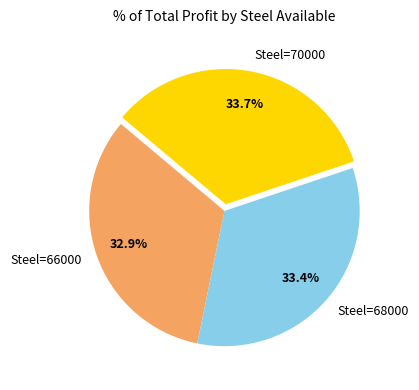

How much of the chart is everything except Steel=66000?

67.1%